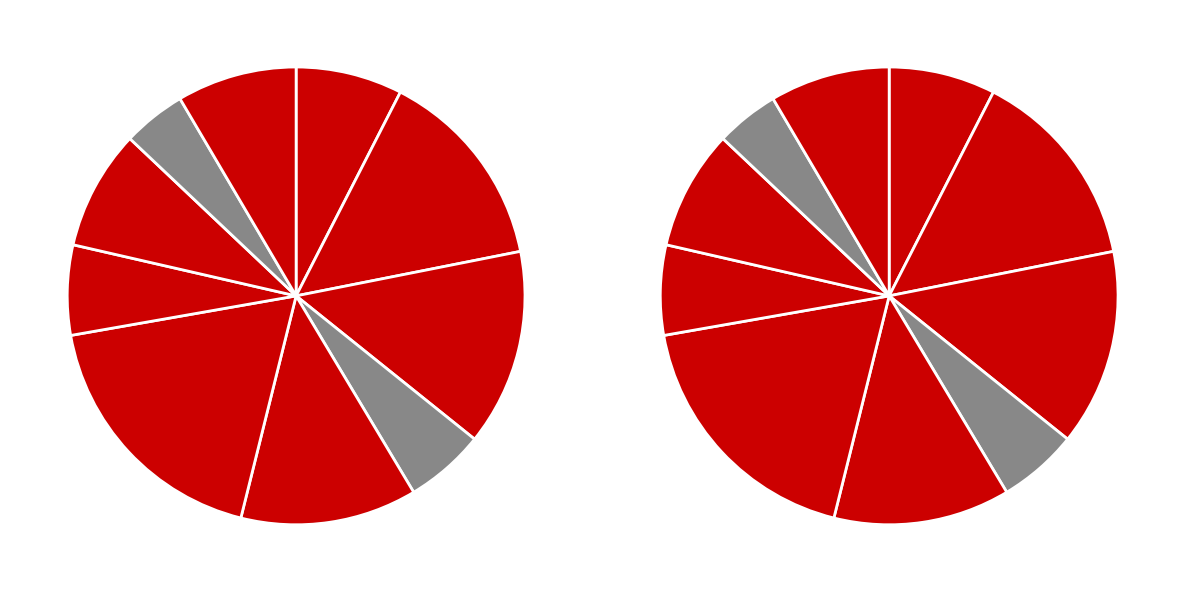

Is mob-sen-plat.csv the majority of the pie?

No